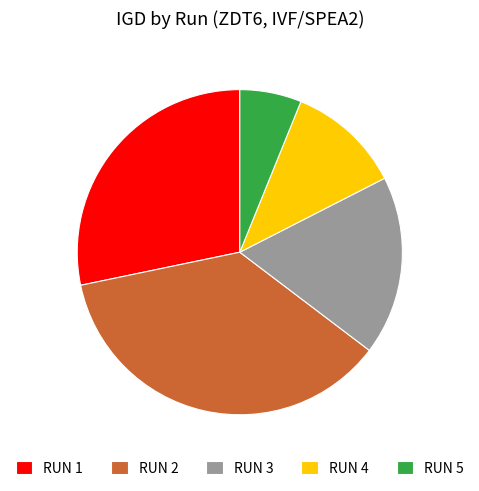

How many slices are in this pie chart?

5